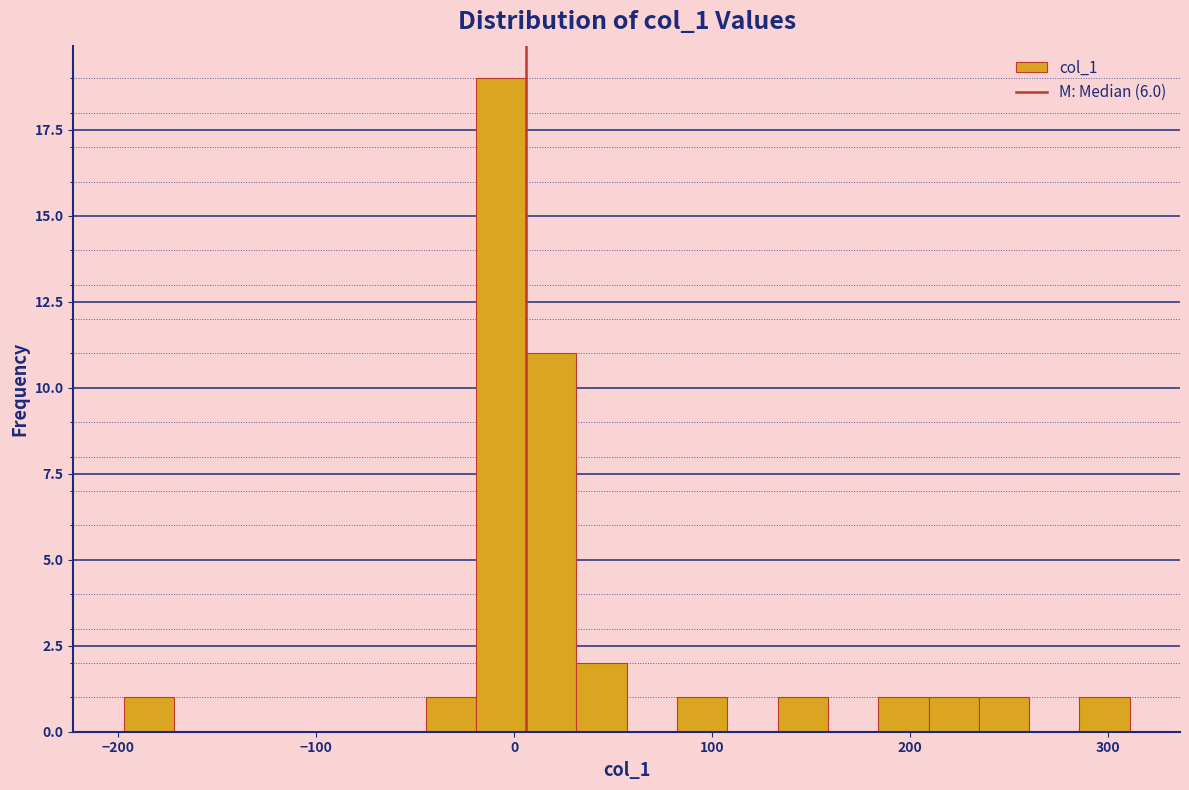

Around what value on the x-axis is the tallest bar? Give the approximate position of its centre, as read against the axis.

-10